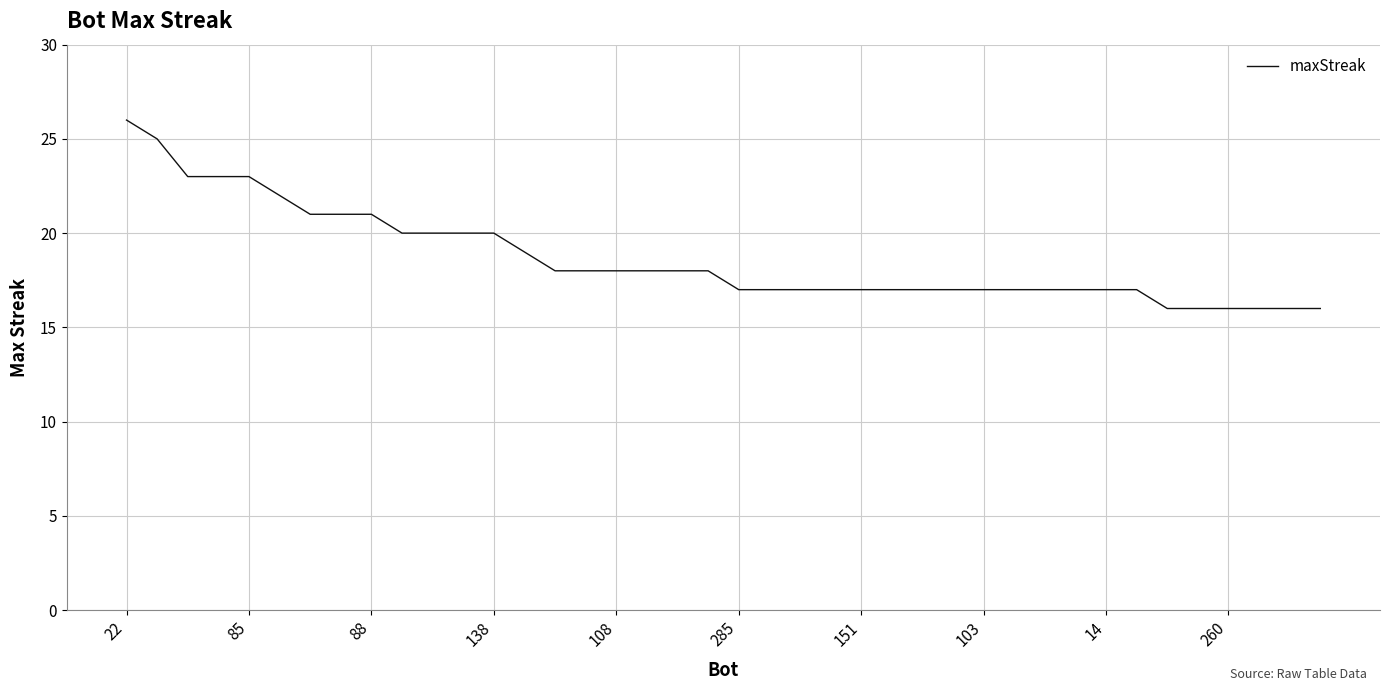

How many values are between 17 and 20?

25